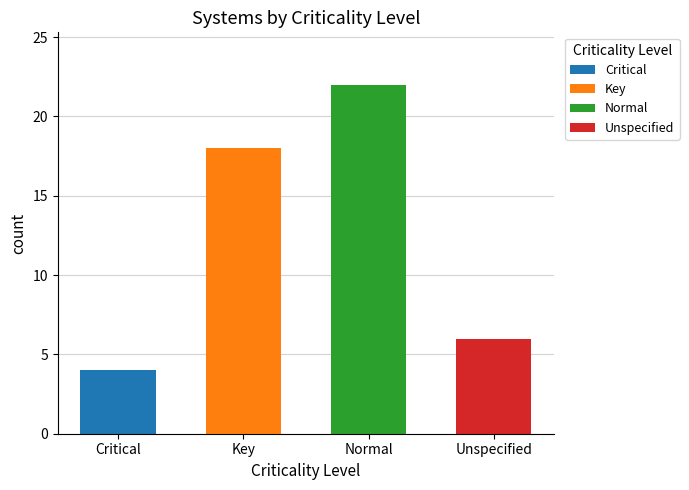

What position from the right is ?

1